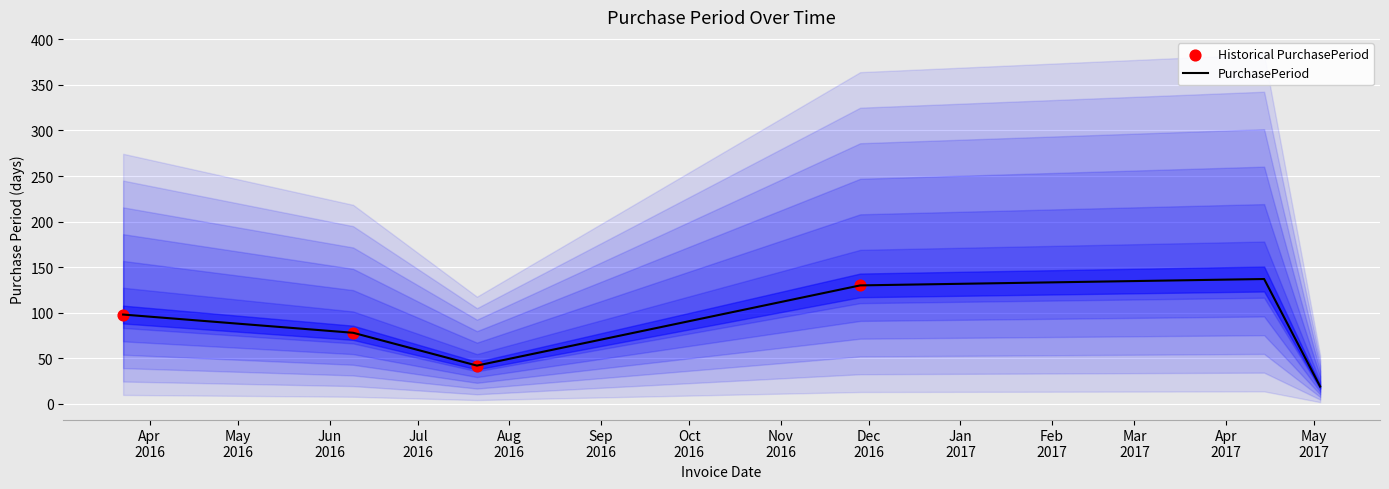

Between 2017-04-14 and 2016-07-21, which is larger?

2017-04-14